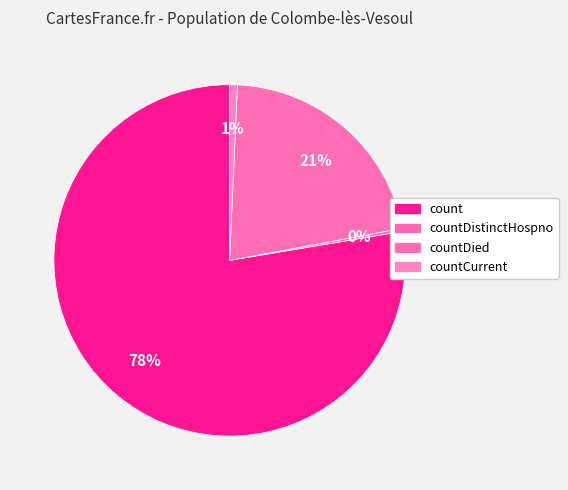

Count the number of slices in the pie.

4